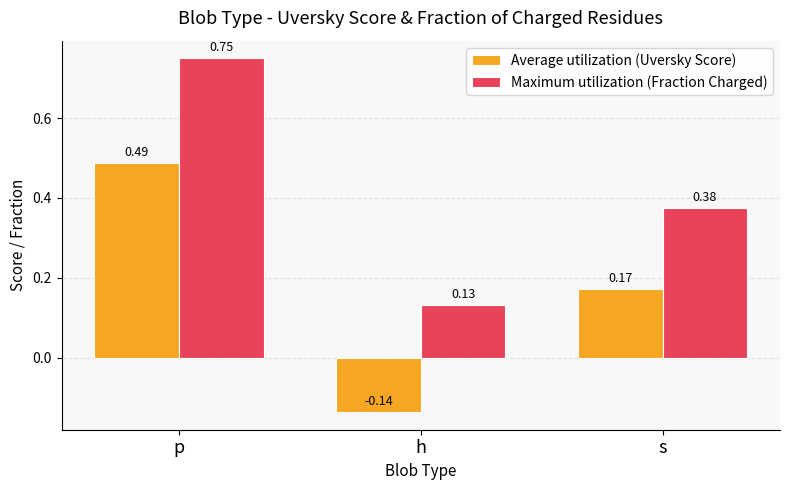

Rank the series by their maximum value, from lowest to highest.

Average utilization (Uversky Score), Maximum utilization (Fraction Charged)